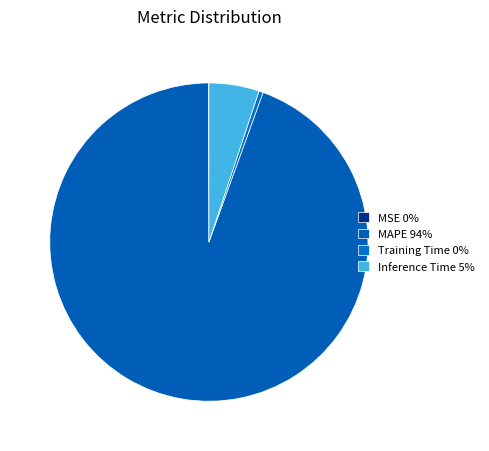

To the nearest percent, what is the difference between the Inference Time and Training Time slice percentages?

5%